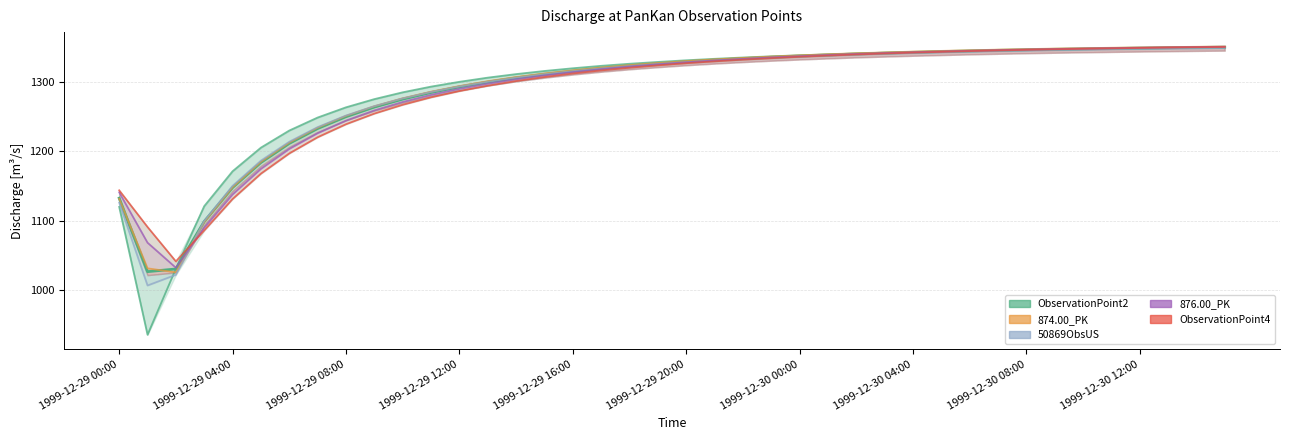

At which category is the sum across all series the highest?

39